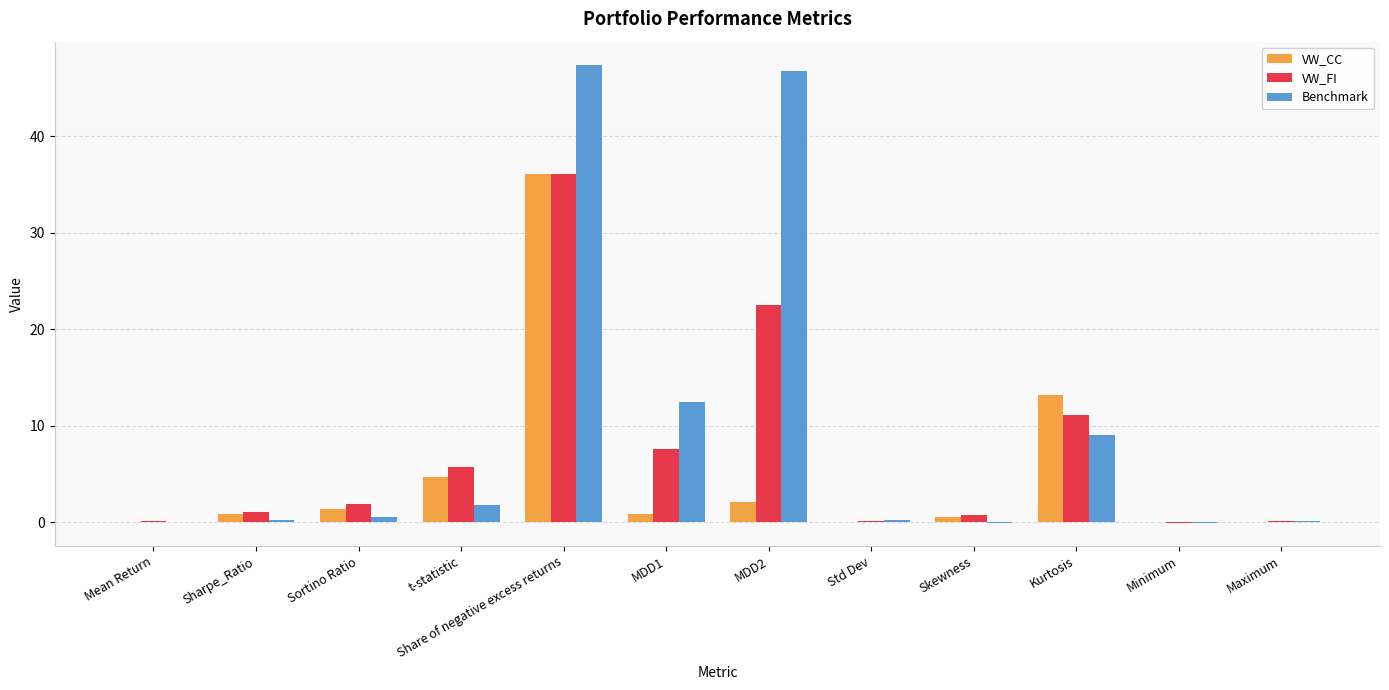

Which series has the largest total across all categories?

Benchmark